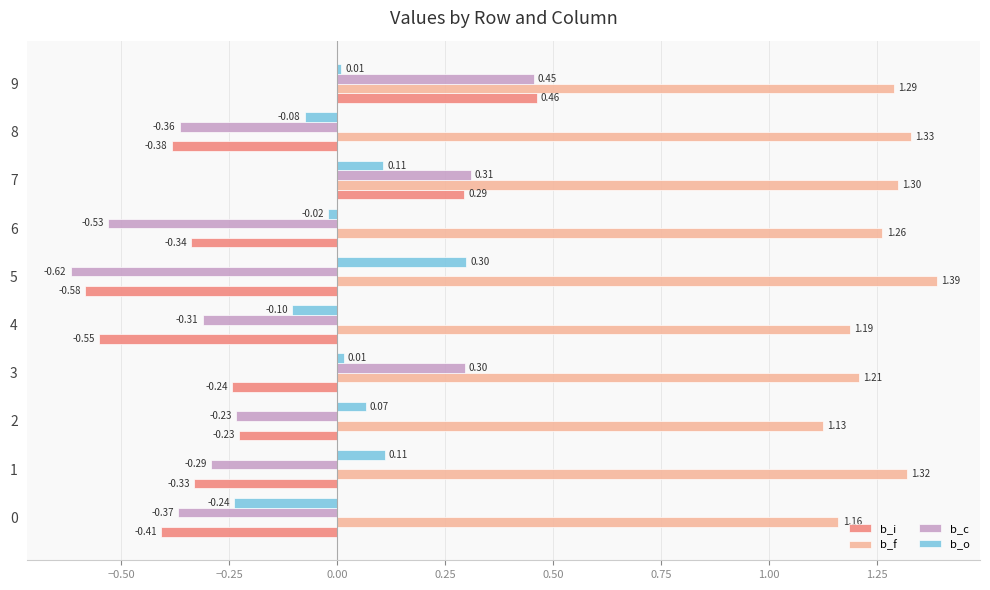

Is the value of b_i at 5 greater than the value of b_f at 1?

No